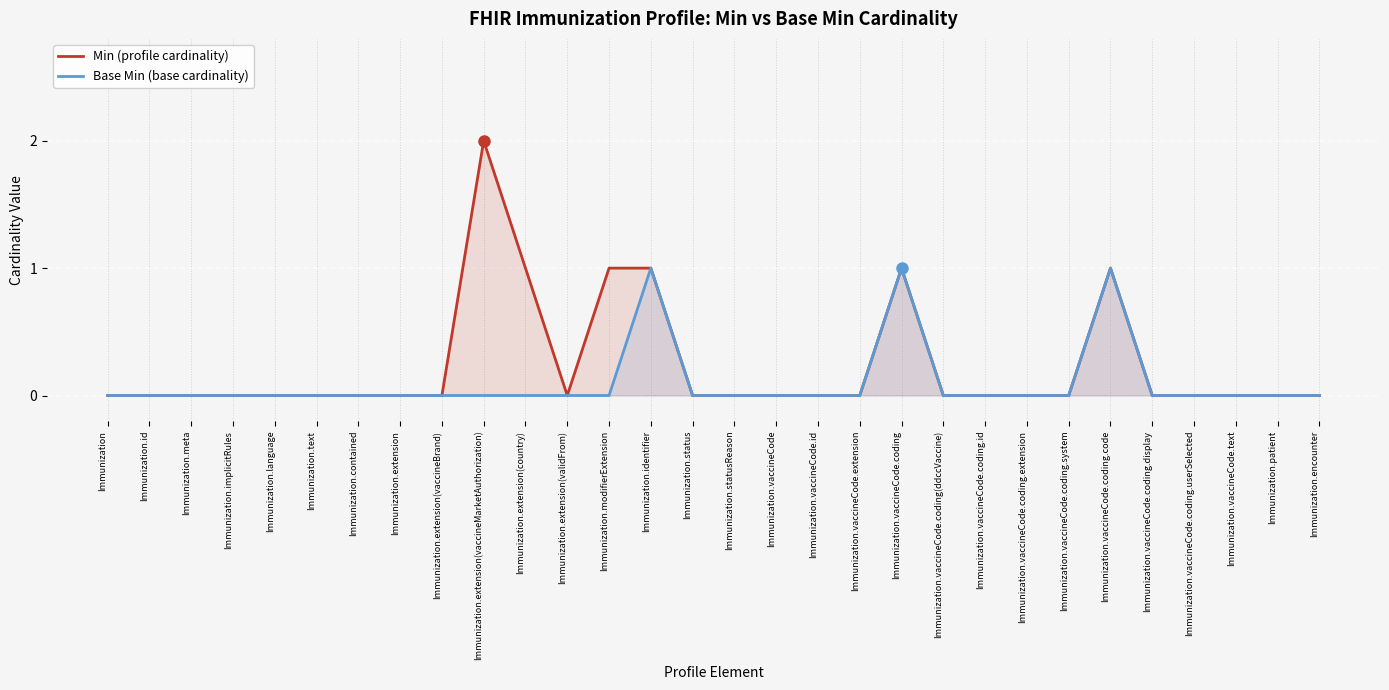

Count the number of categories in the chart.

30